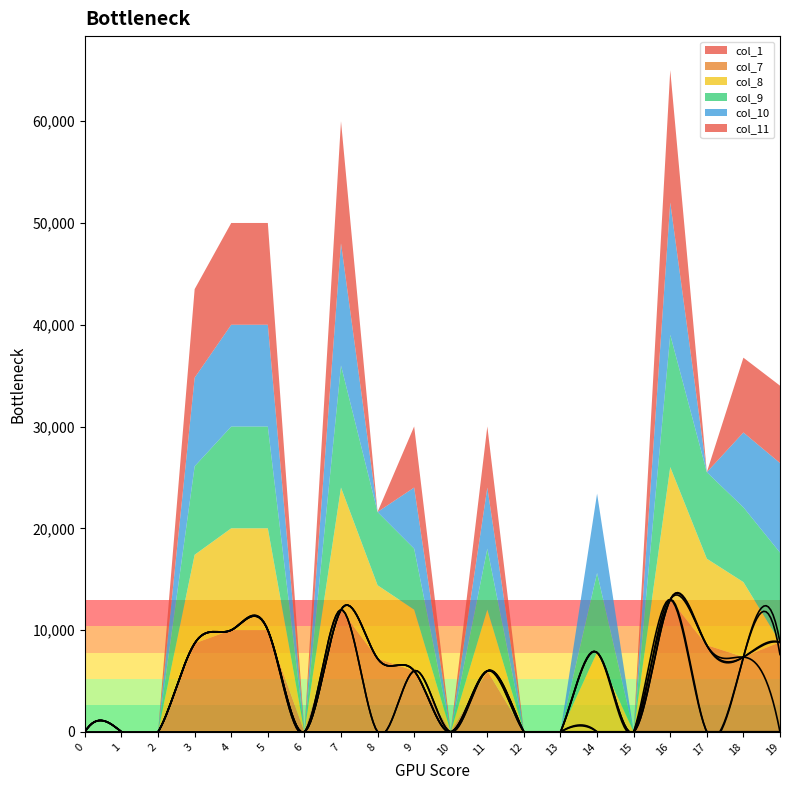

What is the value of the col_8 point at the 10th from the left?

6000